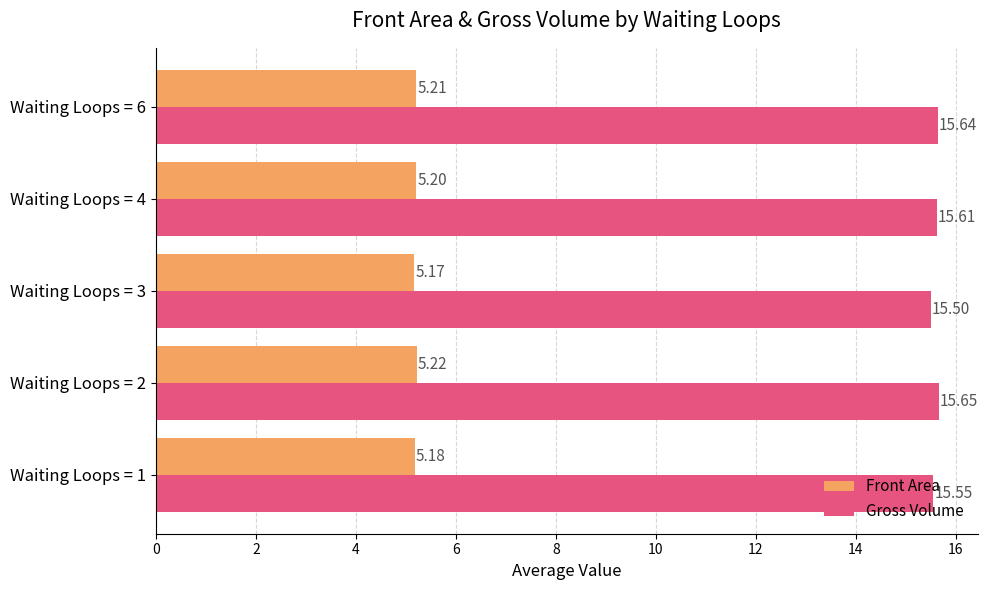

At which category is the sum across all series the highest?

Waiting Loops = 2